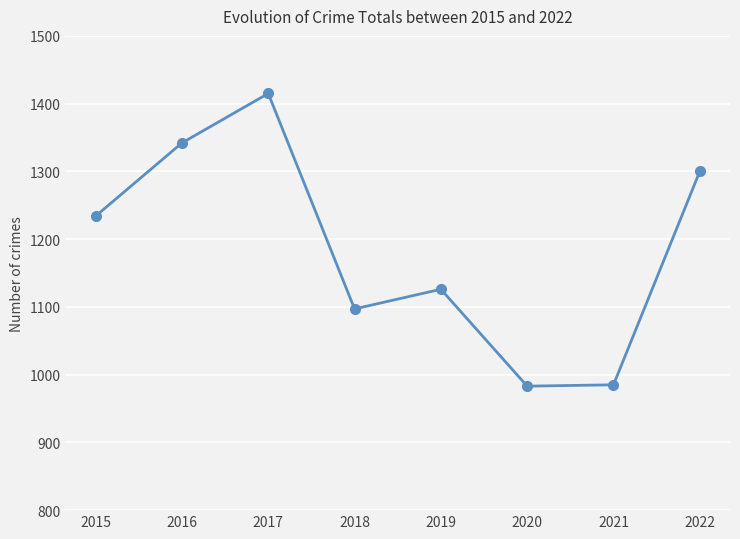

What is the value of the 8th point from the left?

1300